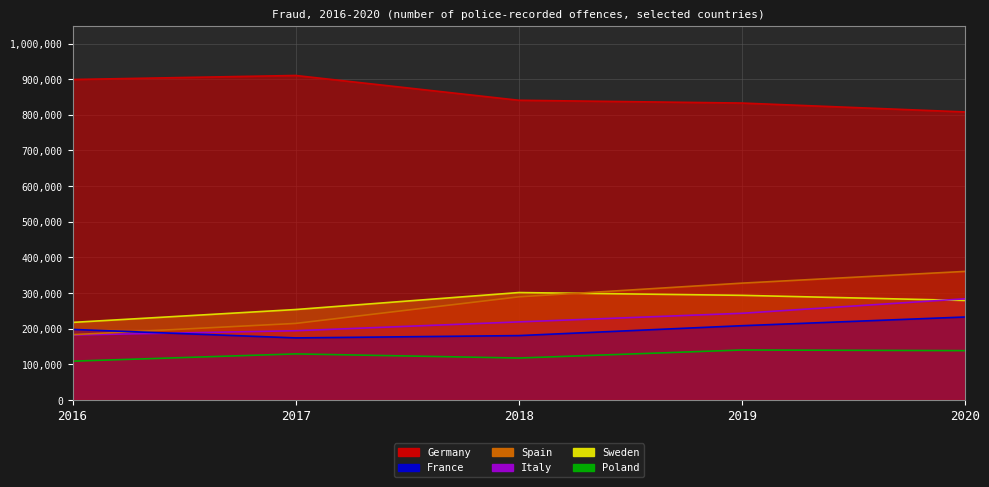

What is the average value of the Spain series?

274990